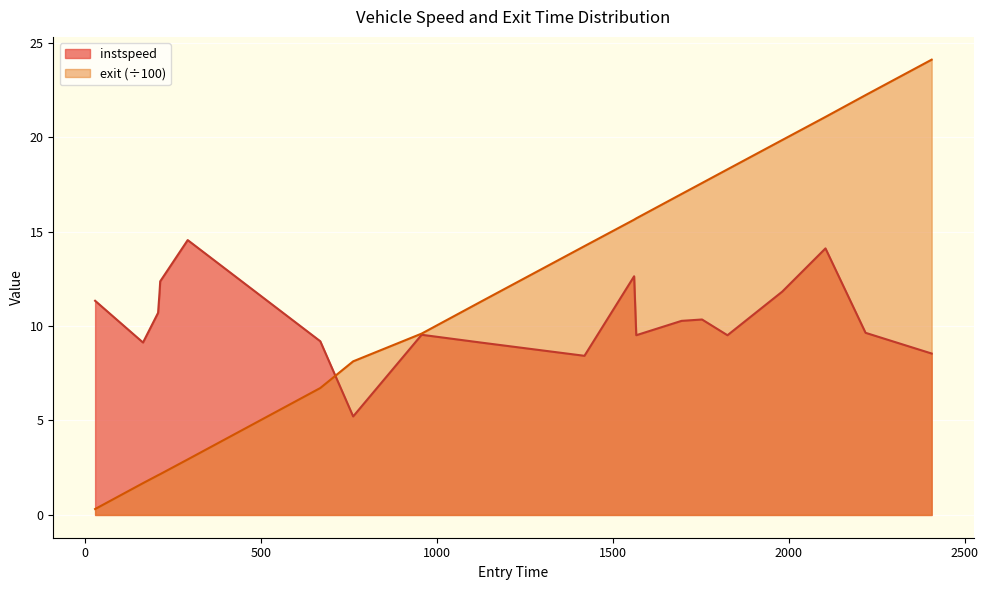

Reading left to right, list all the values displayed in this chart.

instspeed: 712=11.3	503=9.1	897=10.7	909=11.8	895=12.4	828=14.5	877=9.2	888=5.2	893=9.5	839=9.1	899=8.4	882=12.6	835=9.5	493=10.3	841=10.3	865=9.5	2516=11.8	2869=14.1	2813=9.6	2877=8.5
exit: 712=0.3	503=1.7	897=2.1	909=2.1	895=2.2	828=2.9	877=6.7	888=8.1	893=9.6	839=11.3	899=14.2	882=15.6	835=15.7	493=17.0	841=17.6	865=18.3	2516=19.8	2869=21.1	2813=22.2	2877=24.1